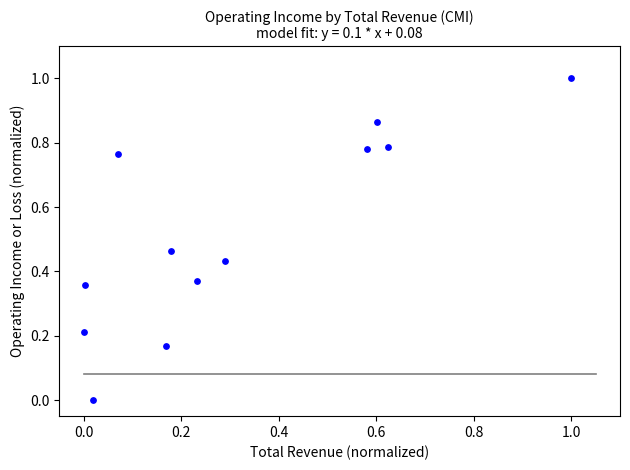

What is the range of X values (max minus min)?

1.0